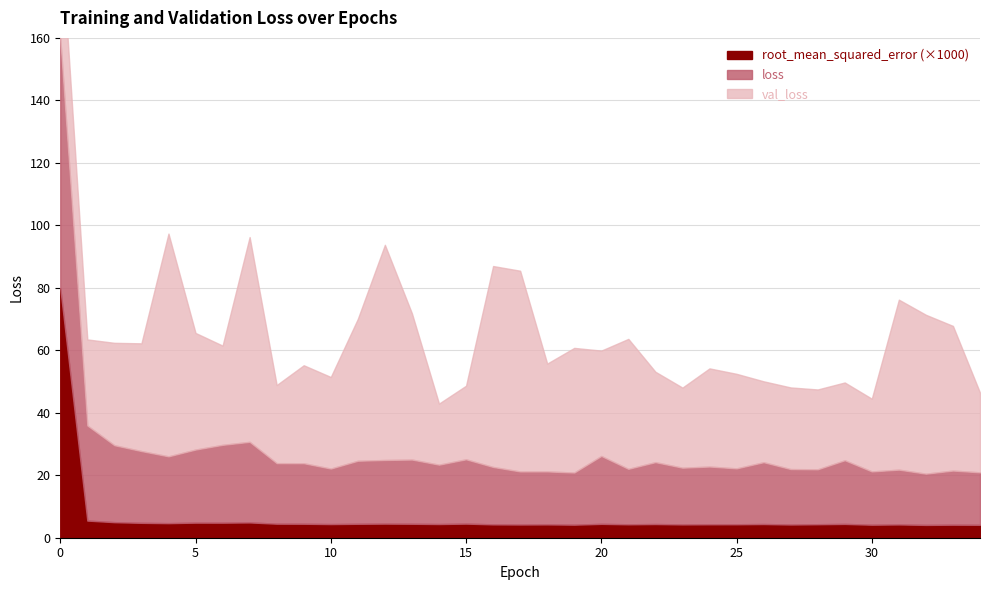

Which series ends up on top after the final intersection of val_loss and loss?

val_loss